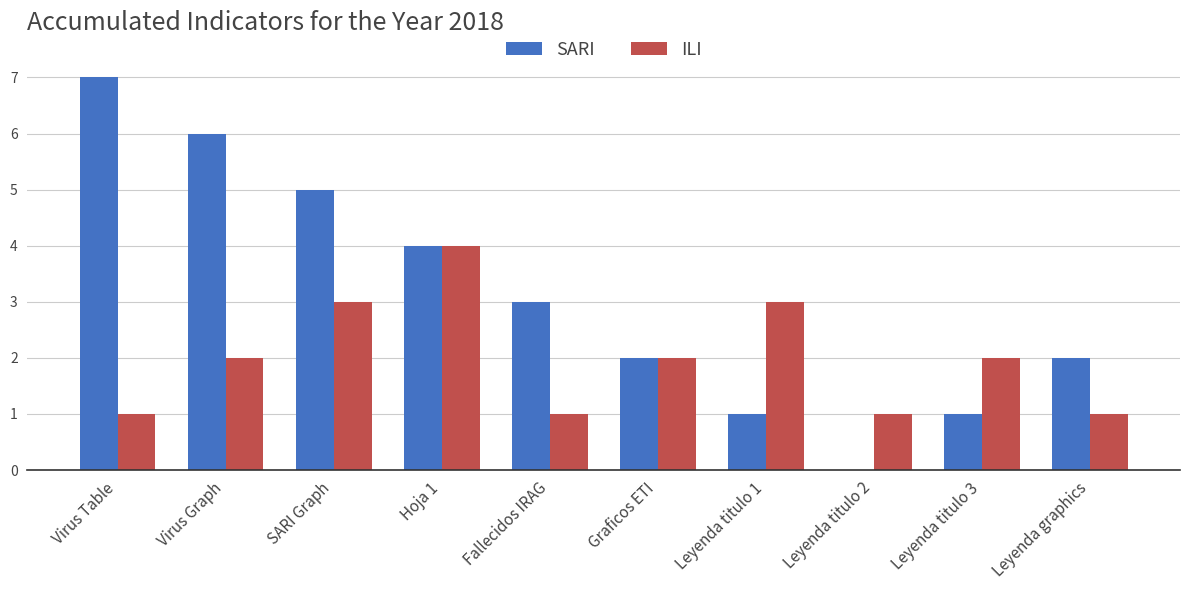

What is the maximum value for ILI?

4